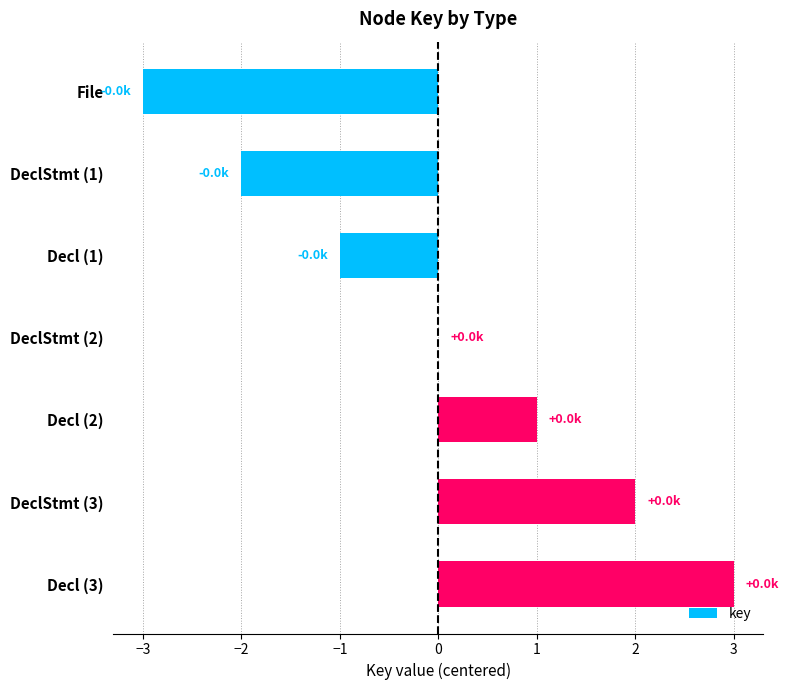

The value at DeclStmt (2) is 0. True or false?

True